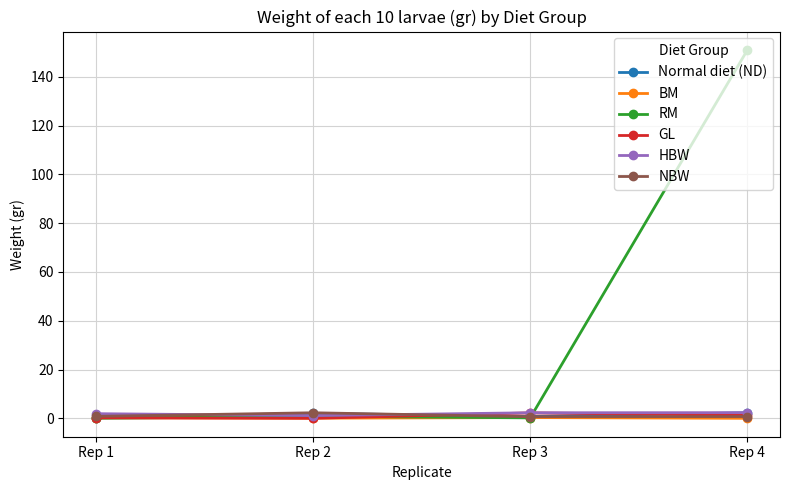

What is the value of the Normal diet (ND) point at the 2nd from the left?

2.0